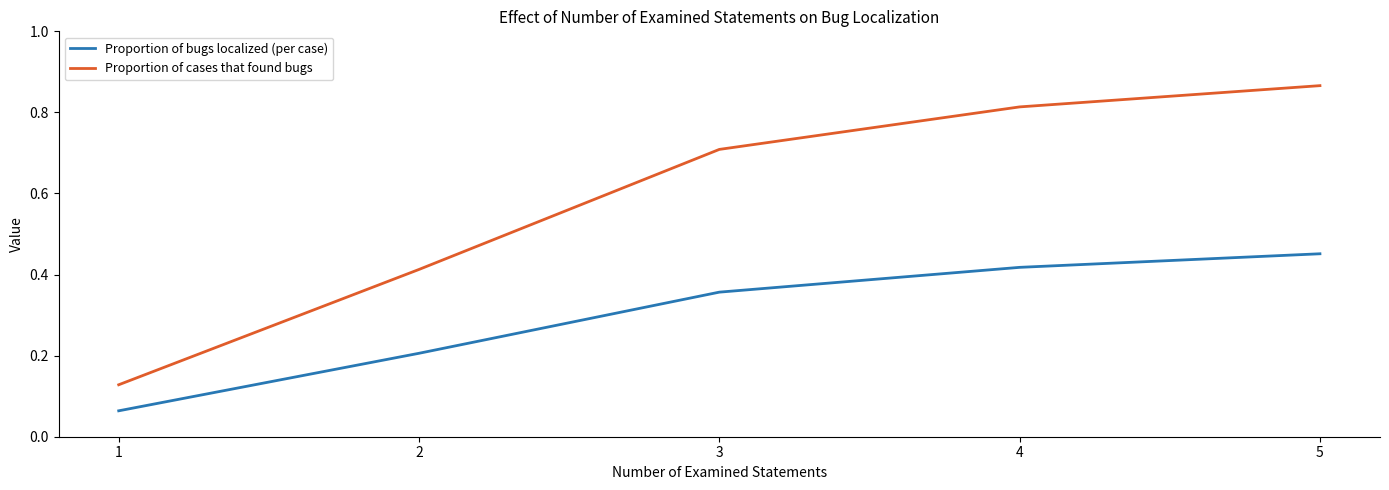

List the labels in order of Proportion of bugs localized (per case) value, smallest first.

1, 2, 3, 4, 5